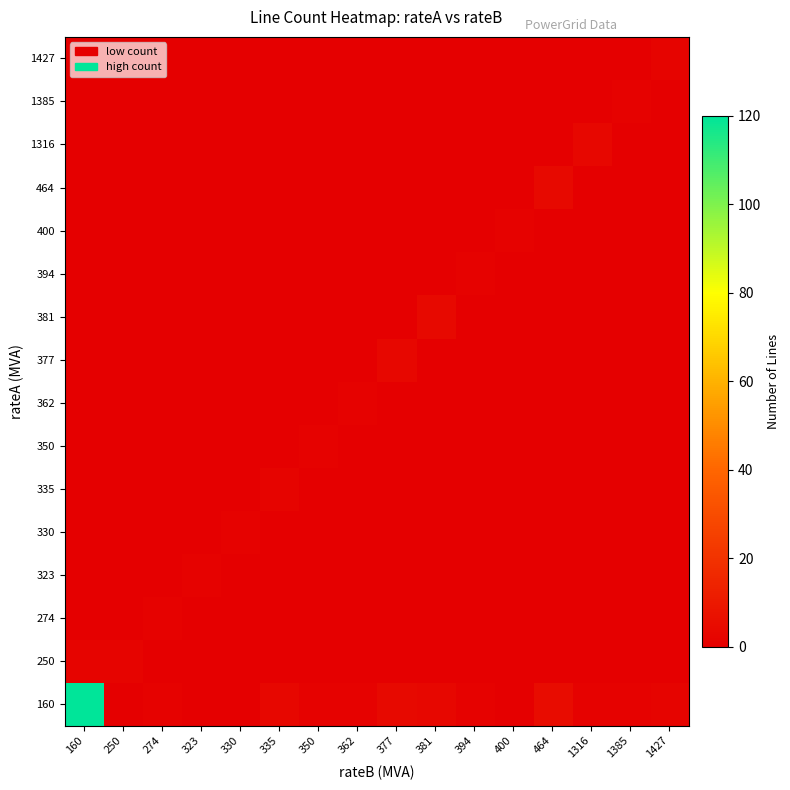

Between 330 and 160, which is larger?

160